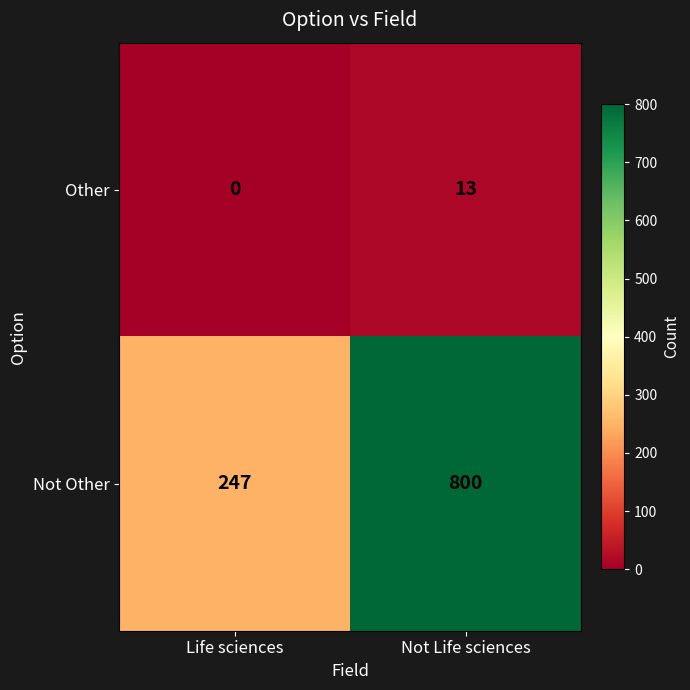

What is the greatest value displayed?

800